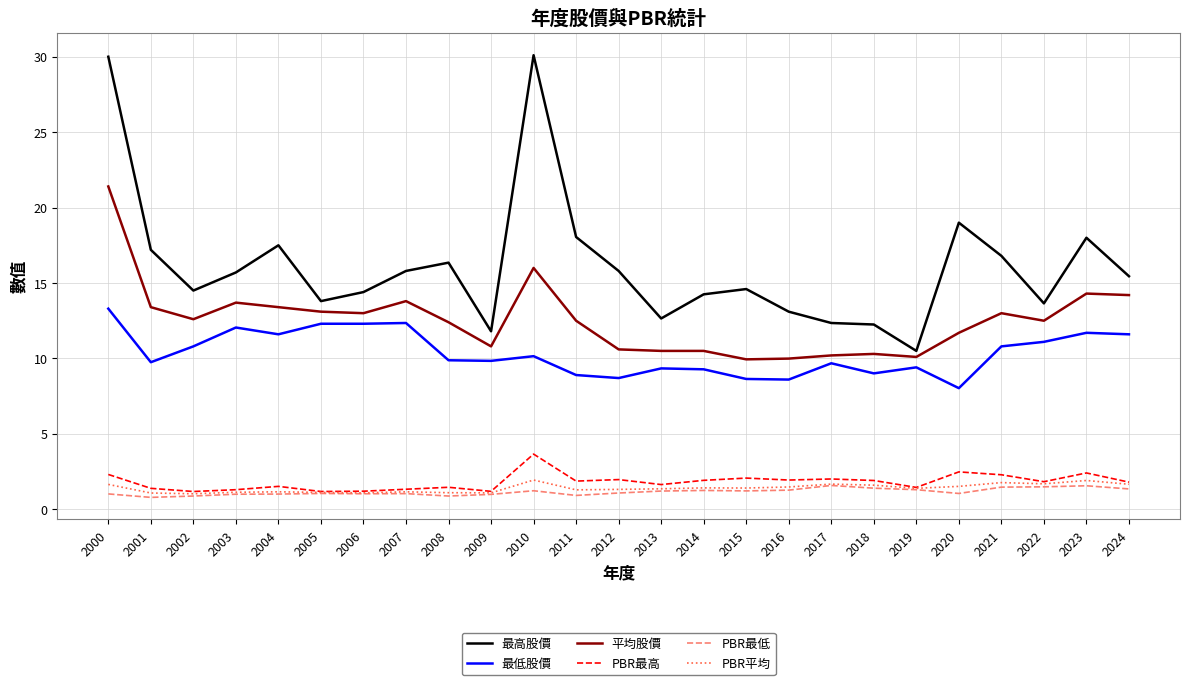

How many series are shown in this chart?

6